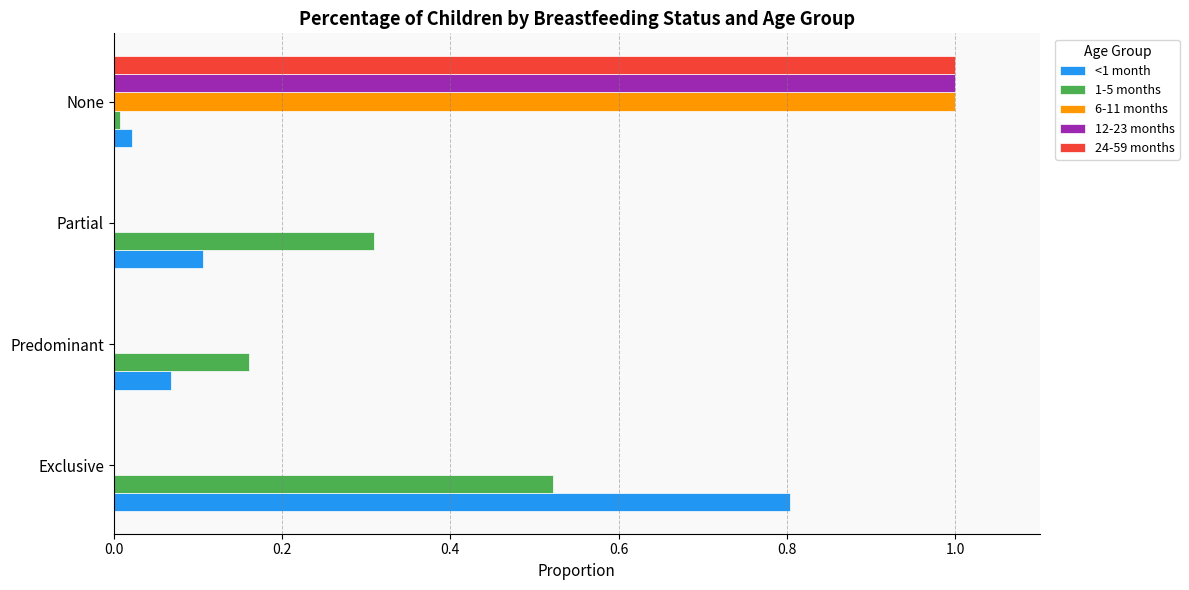

What is the sum of the <1 month values at Predominant and Exclusive?

0.9